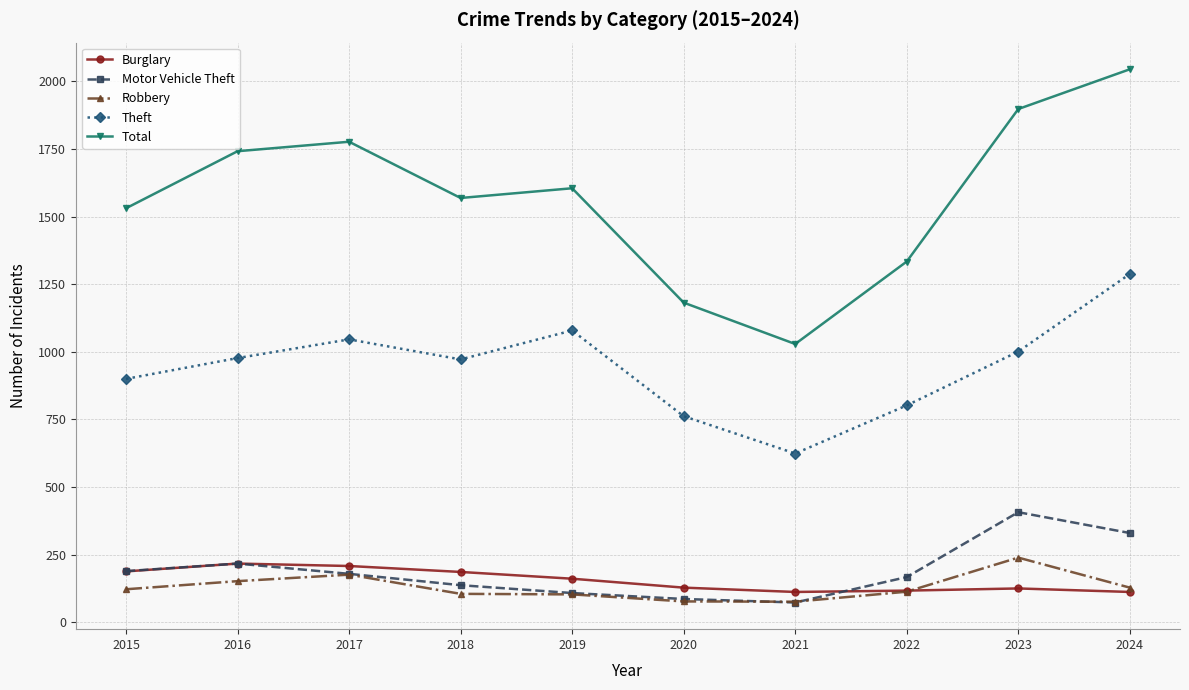

Is the value of Robbery at 2022 greater than the value of Burglary at 2015?

No